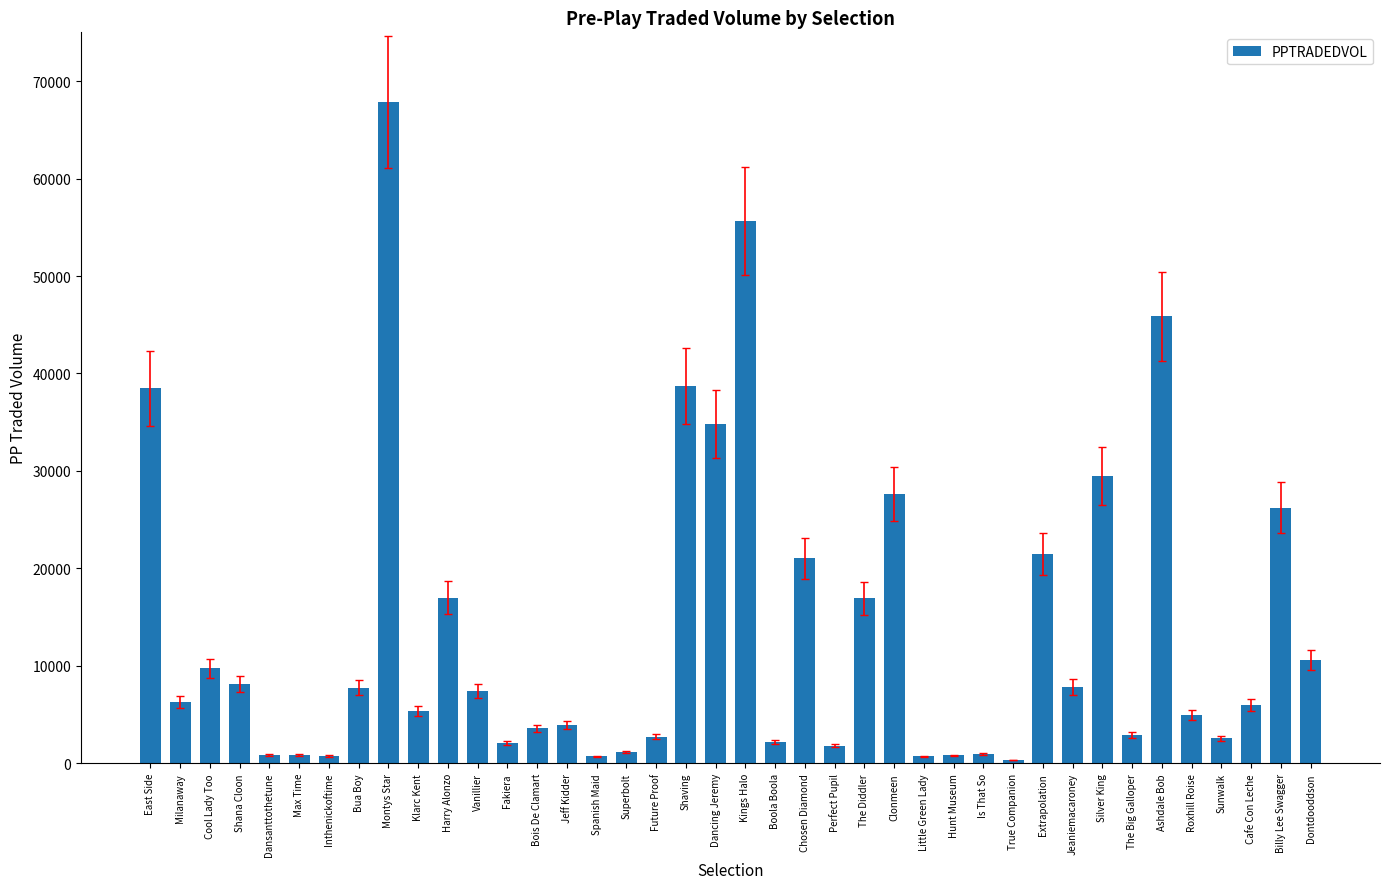

What is the label of the 4th bar from the right?

Sunwalk